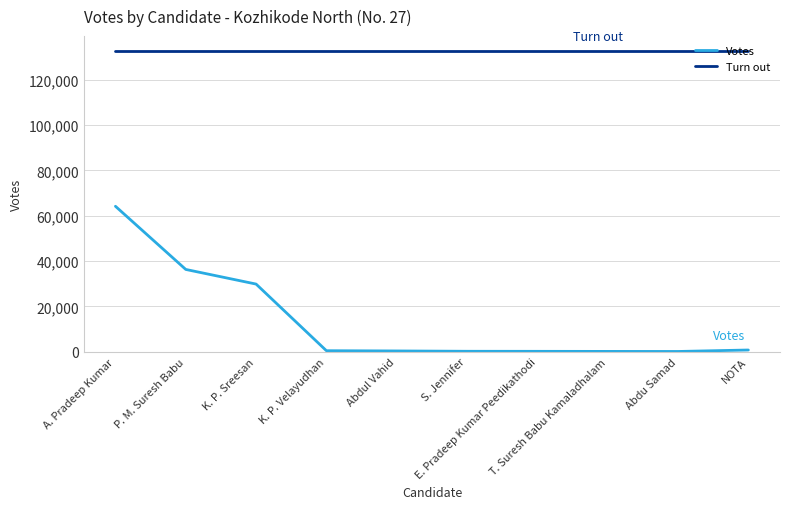

Rank the series by their maximum value, from highest to lowest.

Turn out, Votes